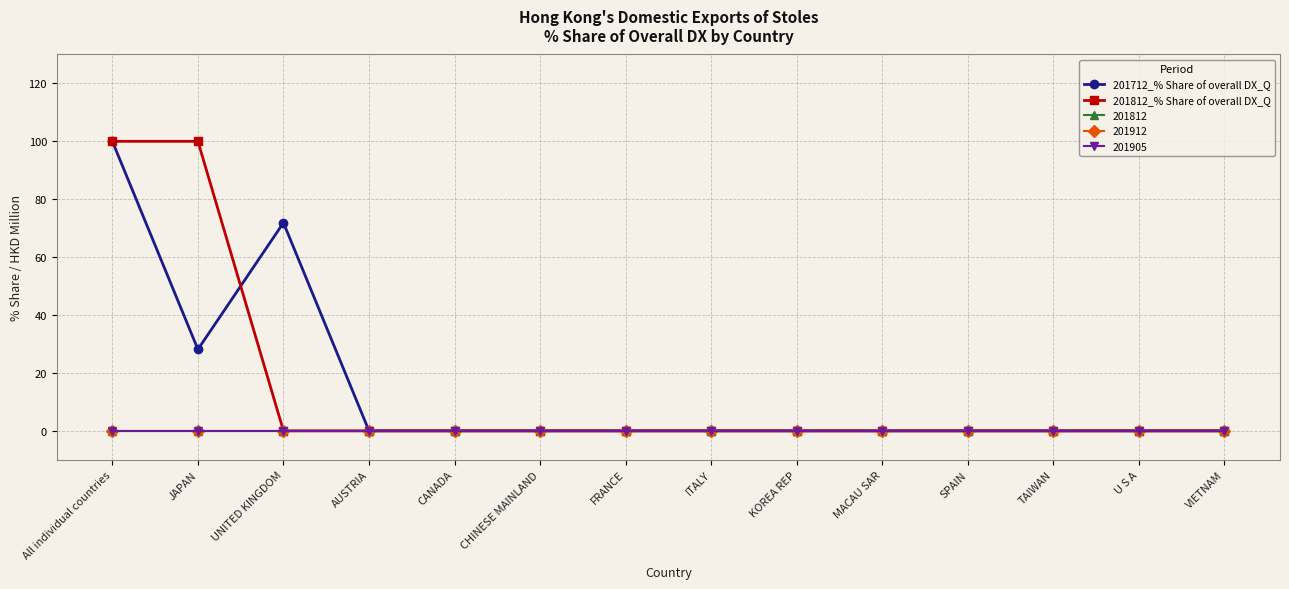

How many intersections are there between 201712_% Share of overall DX_Q and 201812_% Share of overall DX_Q?

1